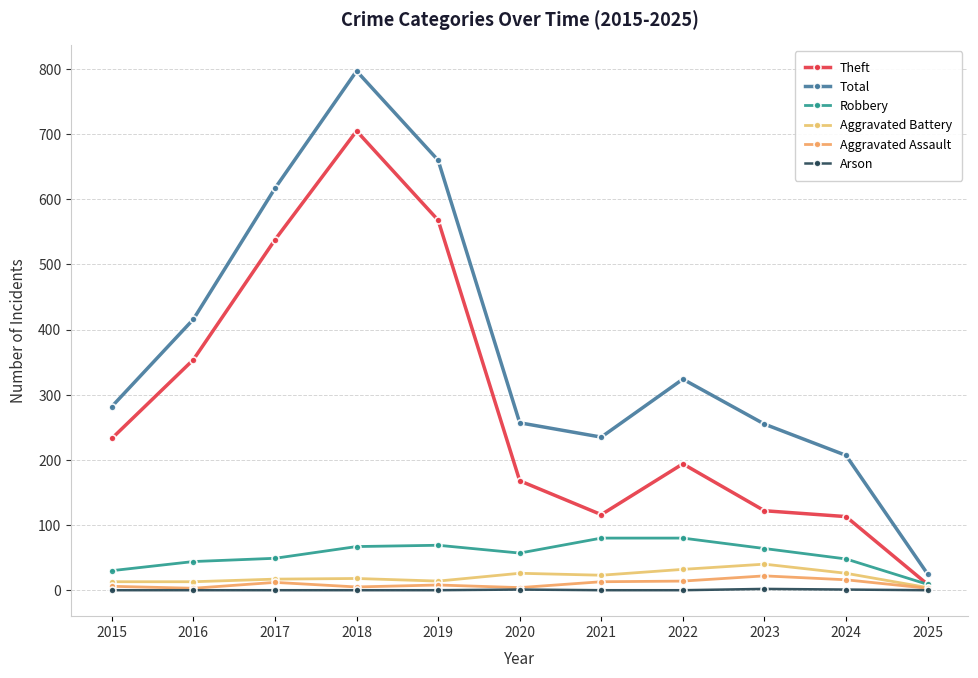

What is the difference between the second highest and second lowest values in the Theft series?

455